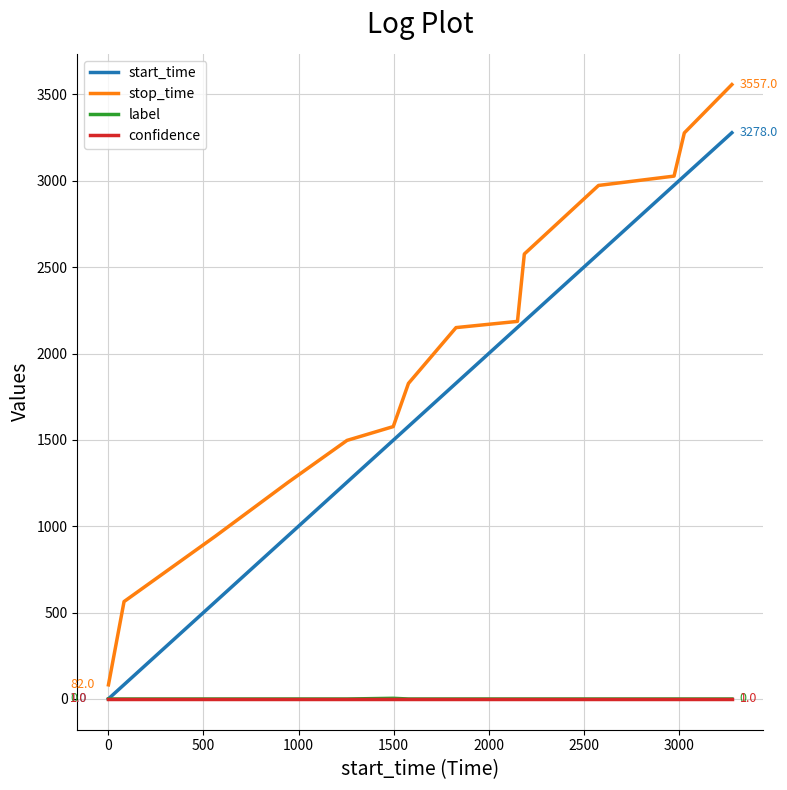

What is the greatest value displayed?

3557